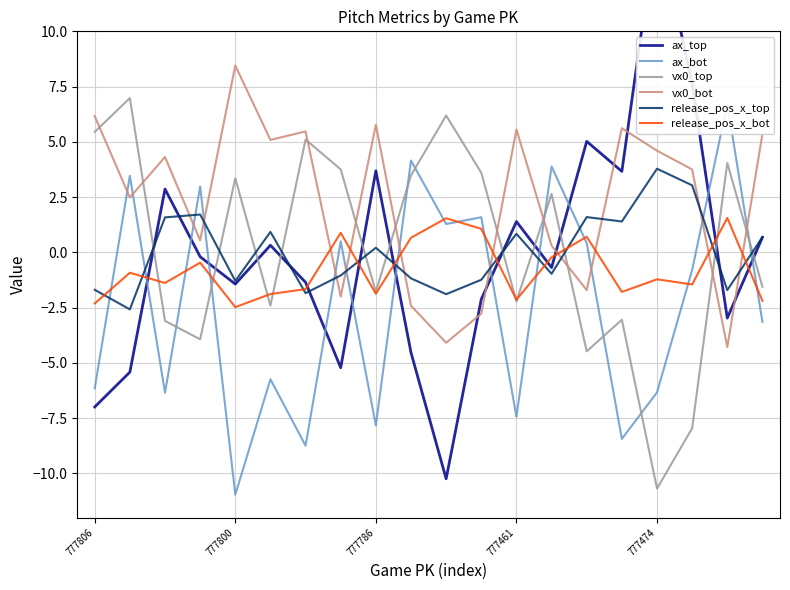

What is the total value across all series at 14?

1.6